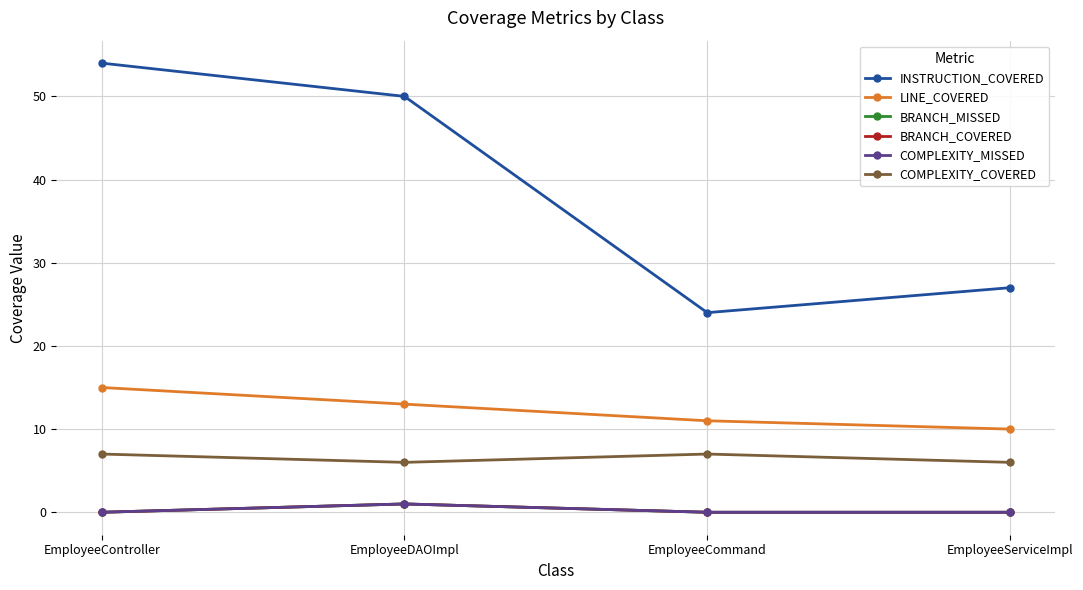

What is the label of the 1st point from the left?

EmployeeController